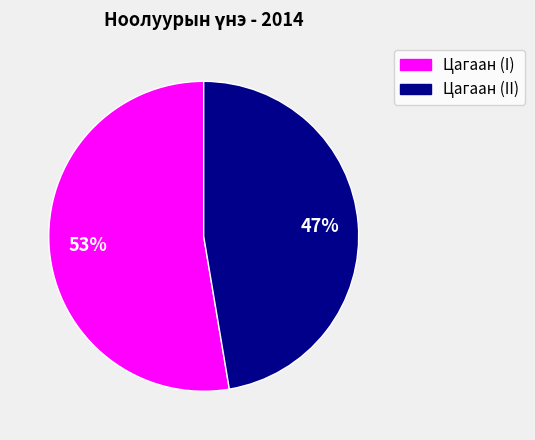

Is there a majority slice in this chart?

Yes